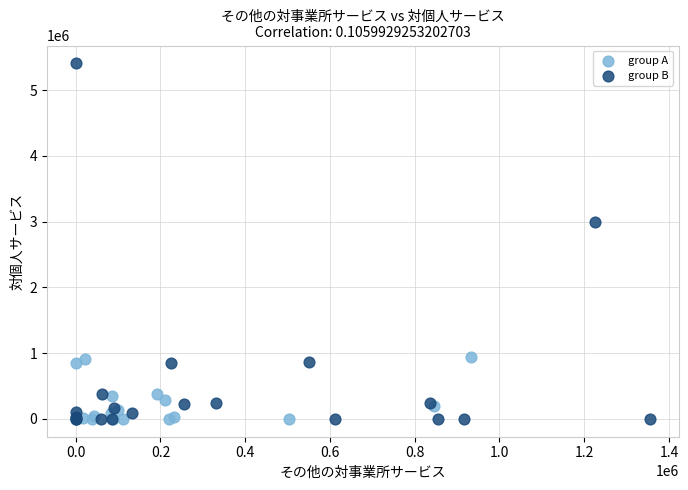

What are all the series names shown in the legend?

group A, group B